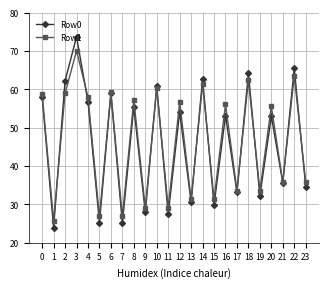

What is the greatest value displayed?

73.7